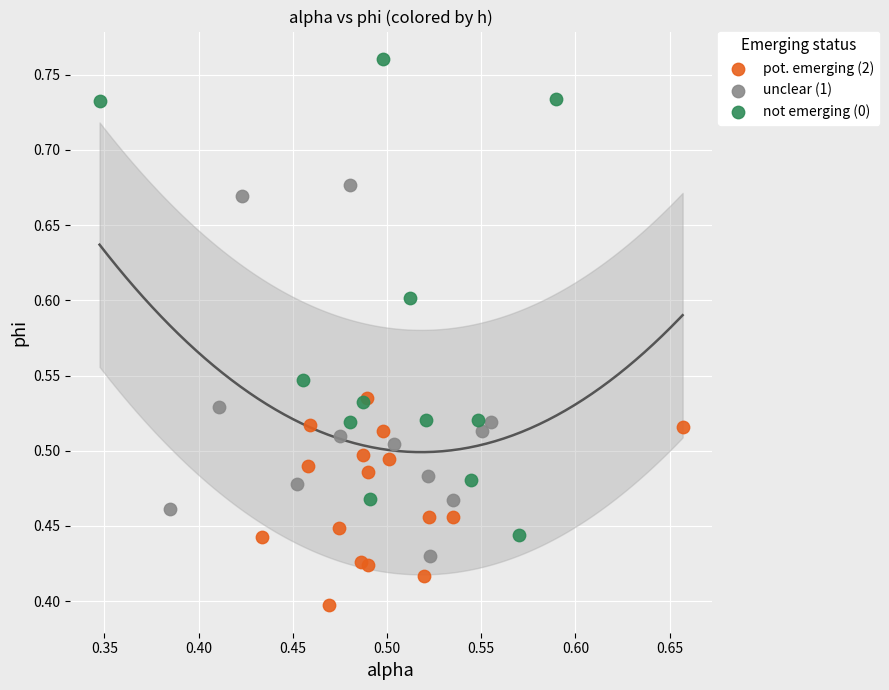

Which series has the largest Y range (max minus min)?

not emerging (0)